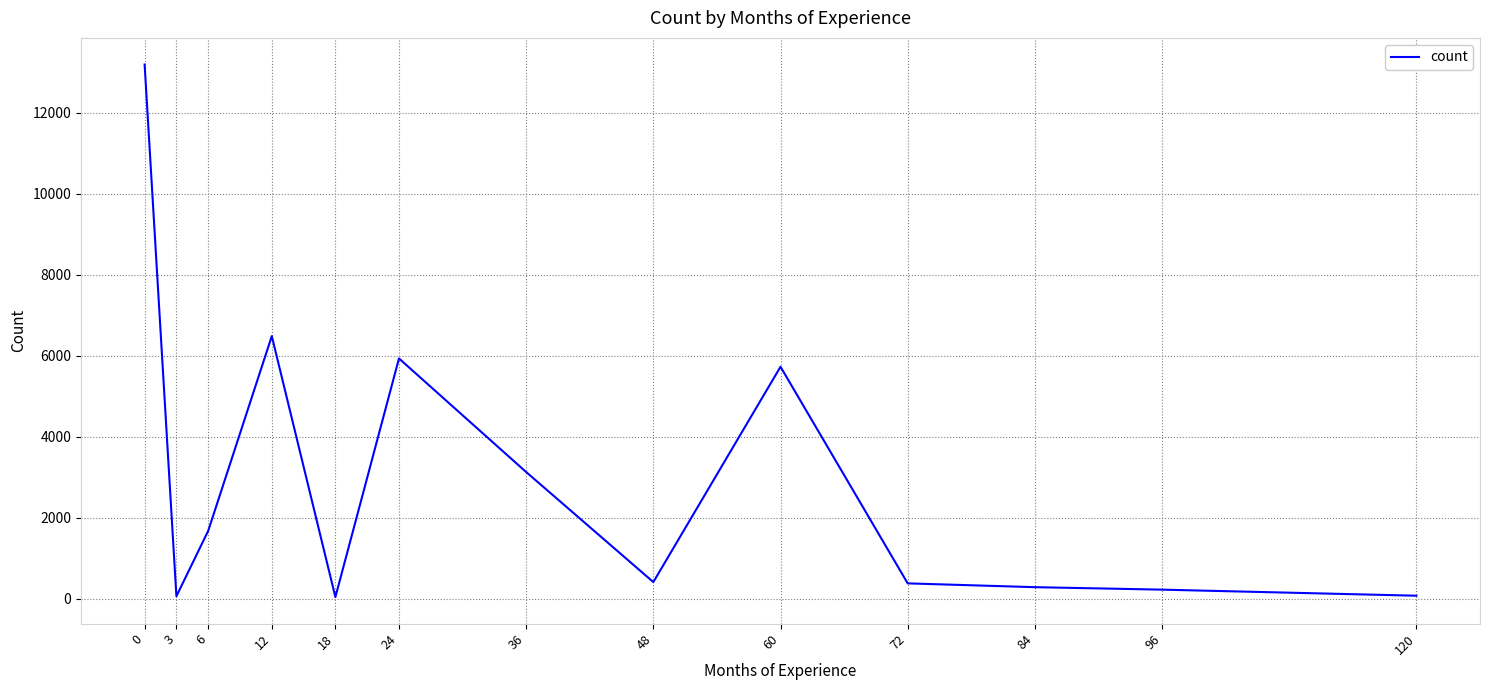

What is the greatest value displayed?

13195